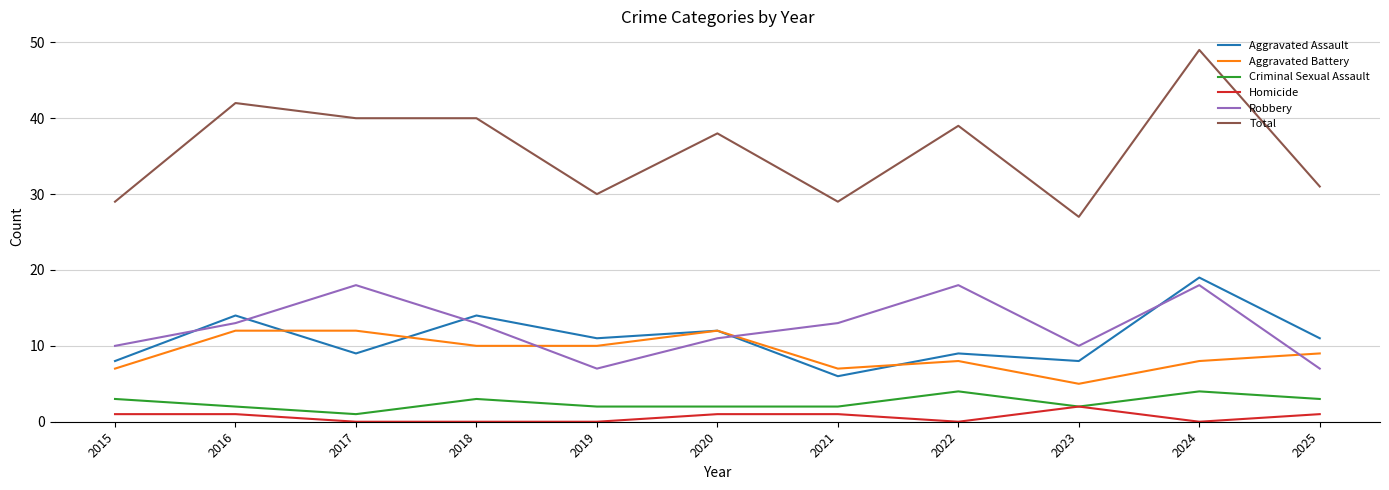

Which series has the largest range (max minus min)?

Total